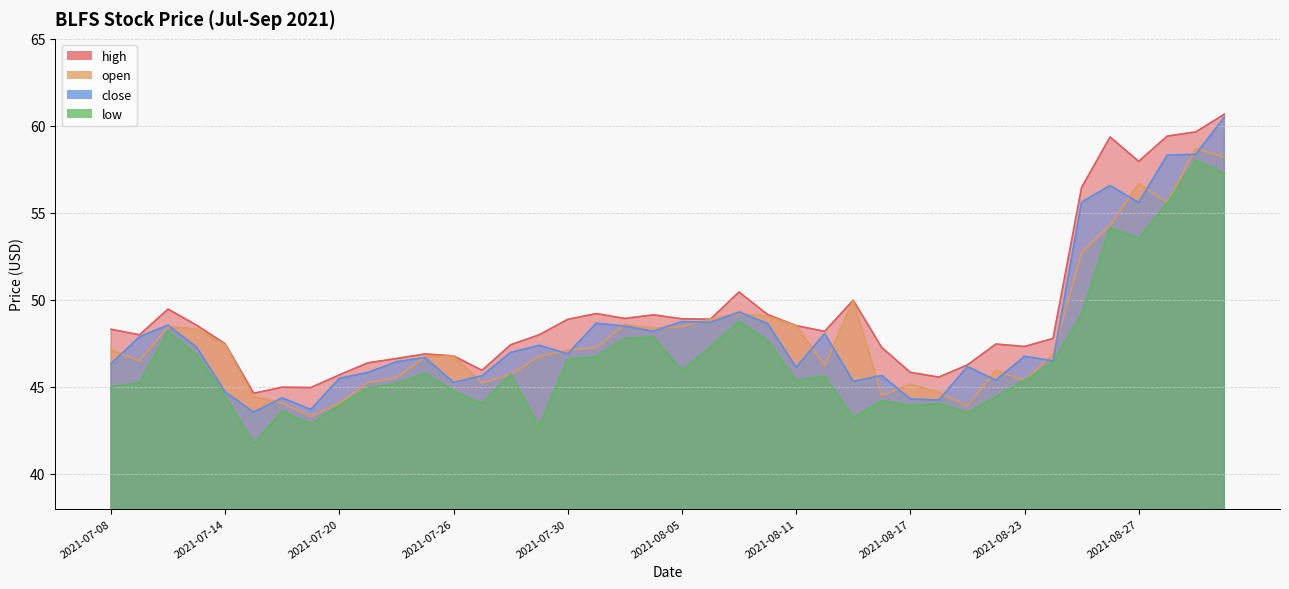

The value of high at 2021-08-11 is 76.7. True or false?

False